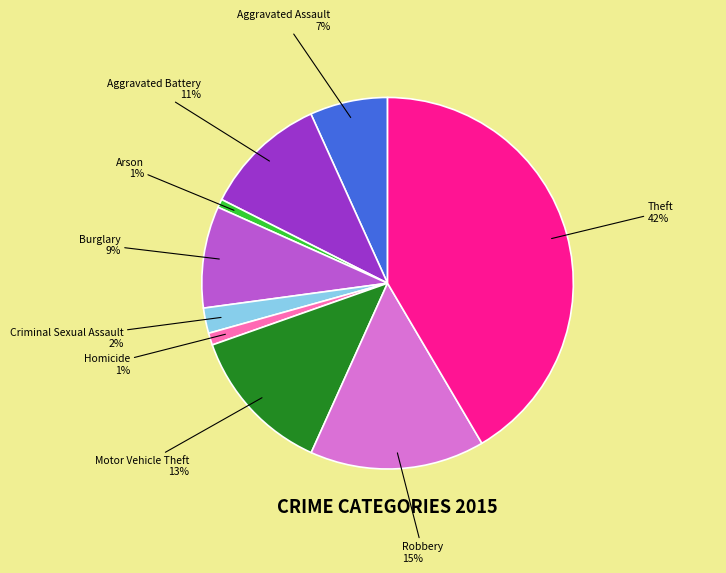

To the nearest percent, what is the average slice percentage?

11%